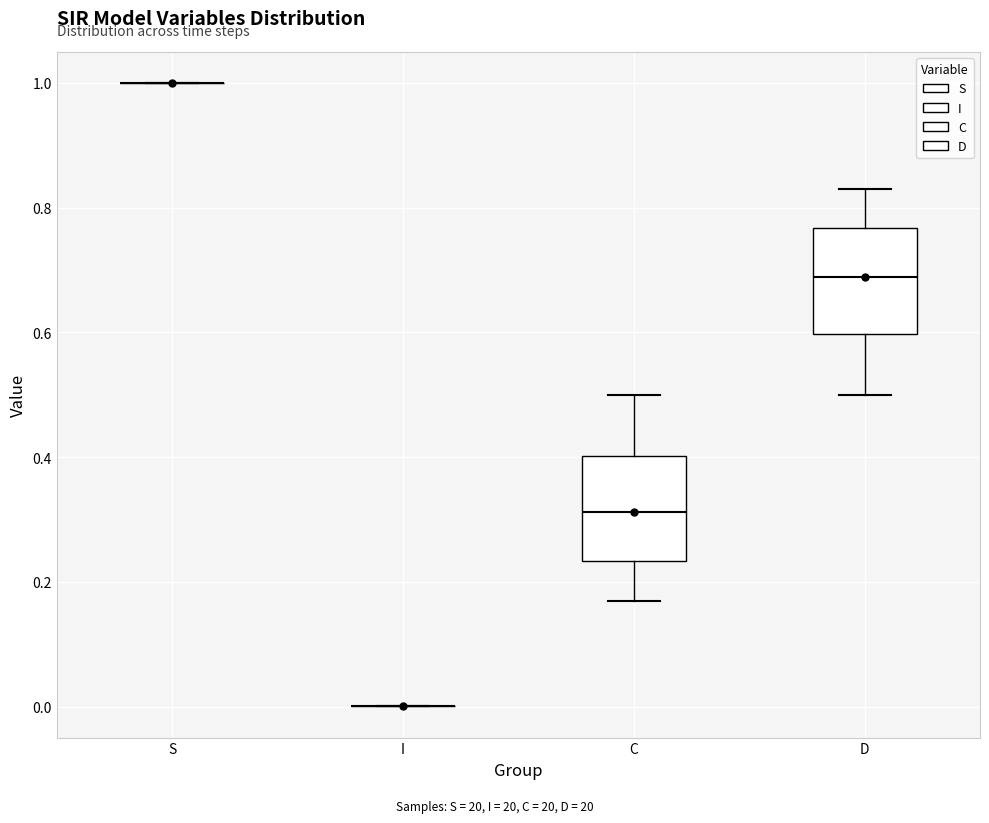

Reading left to right, transcribe this box plot: for each box, give where its median line is, the range the box spans, and where its two whiskers end, as read against the y-axis. The values are not printed on the chart, so give them approximately, as read against the axis.

S: box collapsed to a line at 1.00, whiskers 1.00 to 1.00
I: box collapsed to a line at 0.00, whiskers 0.00 to 0.00
C: median 0.32, box 0.24 to 0.40, whiskers 0.16 to 0.50
D: median 0.68, box 0.60 to 0.76, whiskers 0.50 to 0.84